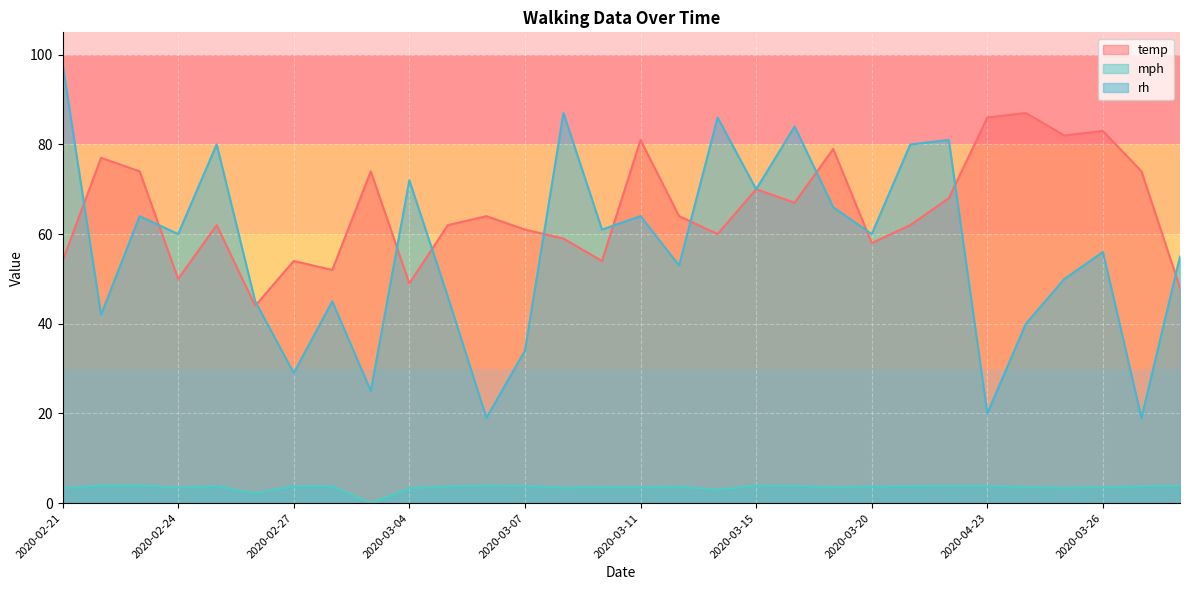

Which has a higher value, 2020-03-16 or 2020-03-24?

2020-03-24